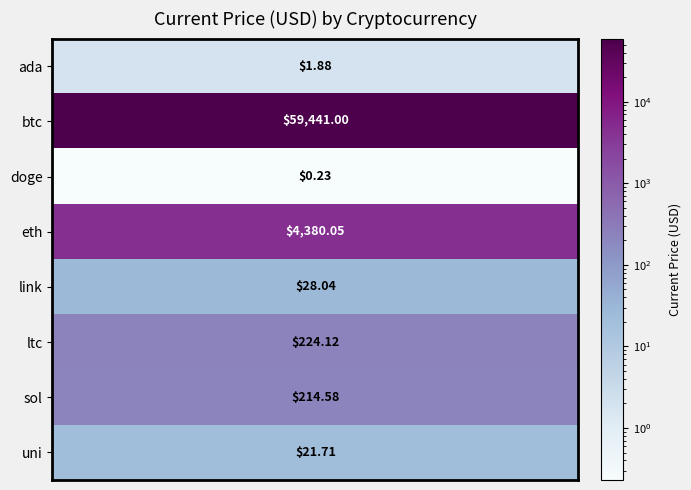

Rank the categories by value from lowest to highest.

doge, ada, uni, link, sol, ltc, eth, btc